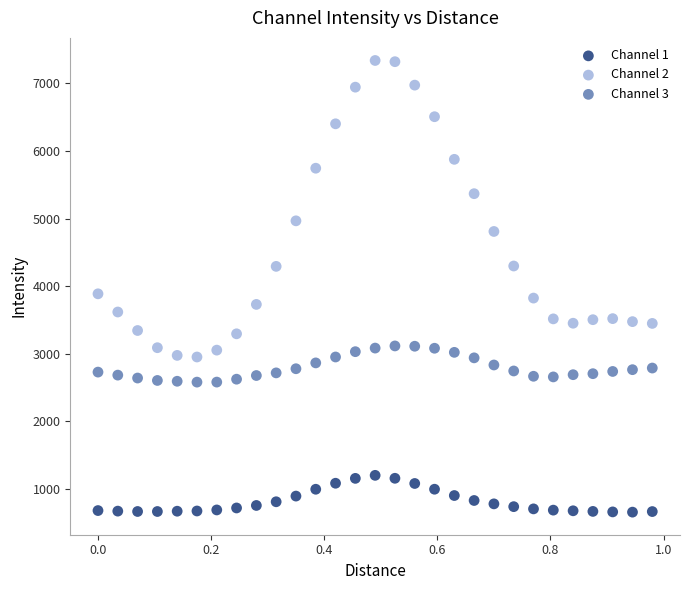

Across all data points, what is the range of X values (max minus min)?

1.0